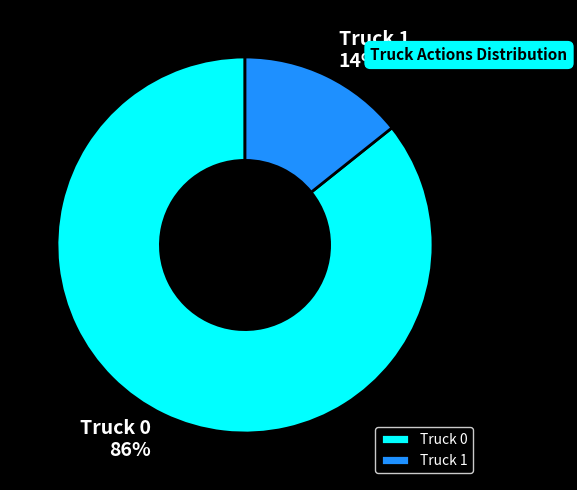

To the nearest percent, what is the combined percentage of Truck 0 and Truck 1?

100%